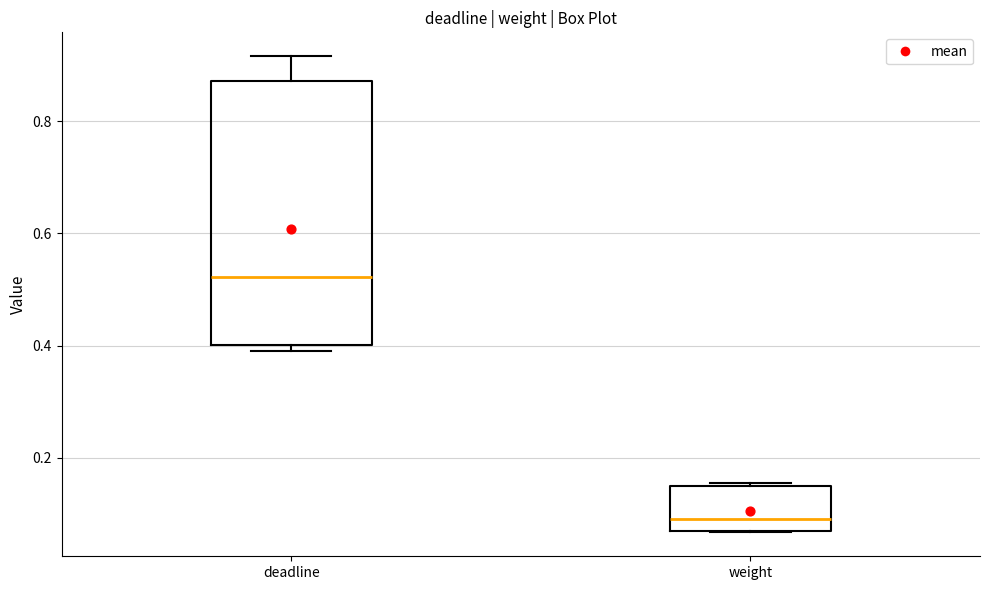

Reading left to right, transcribe this box plot: for each box, give where its median line is, the range the box spans, and where its two whiskers end, as read against the y-axis. The values are not printed on the chart, so give them approximately, as read against the axis.

deadline: median 0.52, box 0.40 to 0.88, whiskers 0.40 (just below the box's lower edge) to 0.92
weight: median 0.10, box 0.06 to 0.16, whiskers 0.06 to 0.16